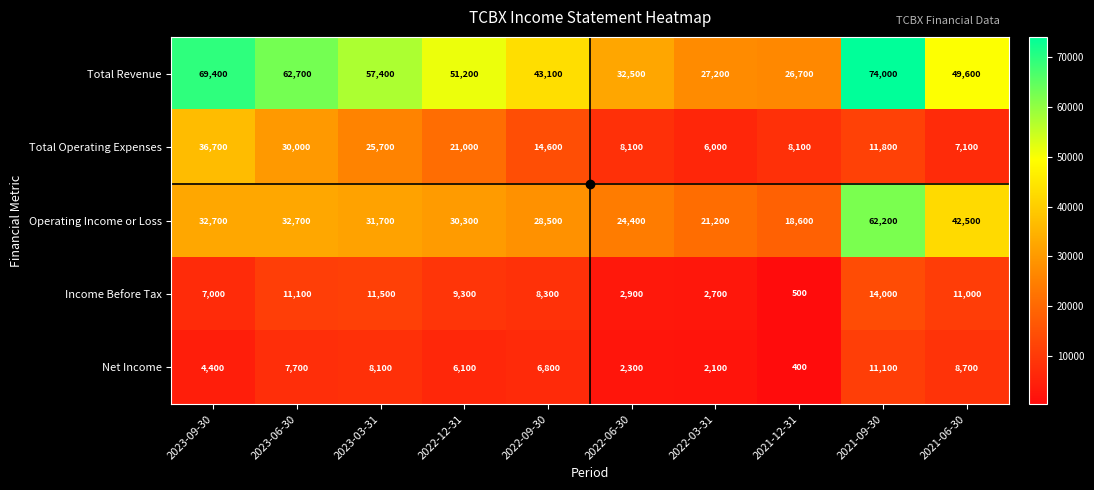

Which series has the largest total across all categories?

Total Revenue